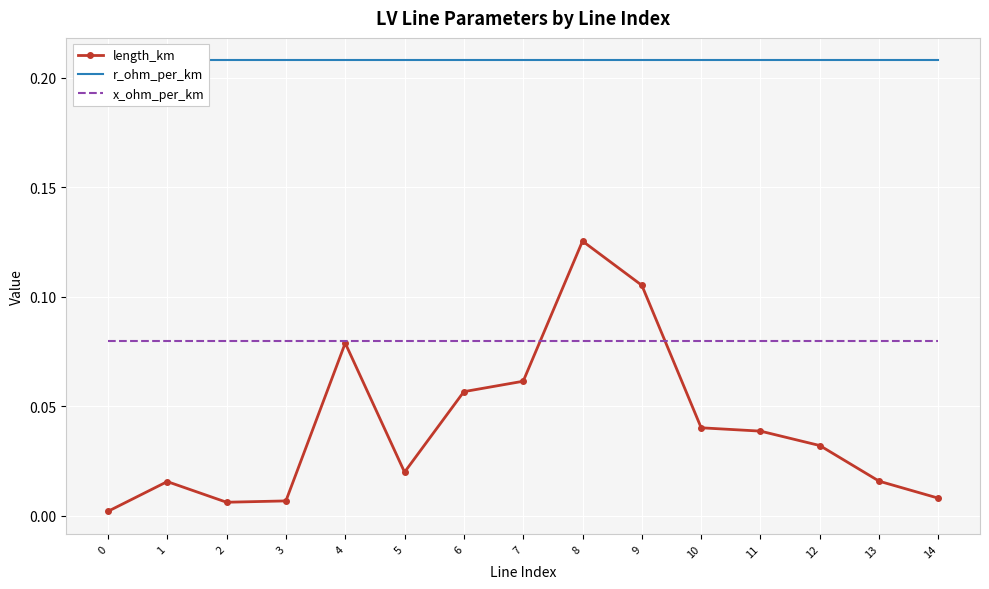

What is the greatest value displayed?

0.2